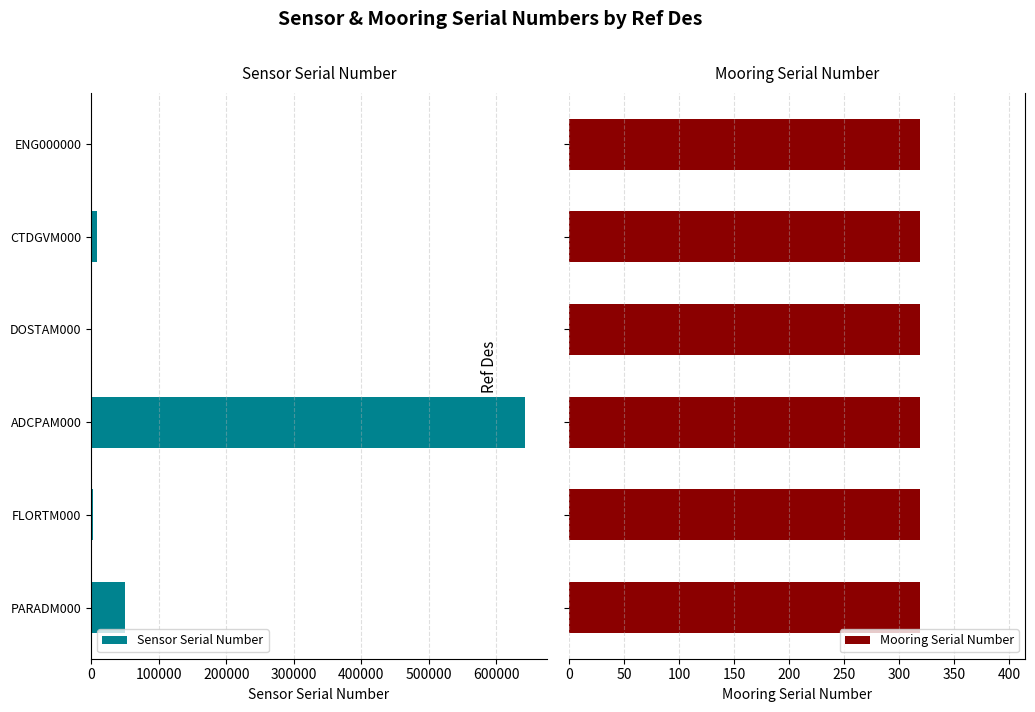

The Sensor Serial Number series shows 860590 at ADCPAM000. True or false?

False